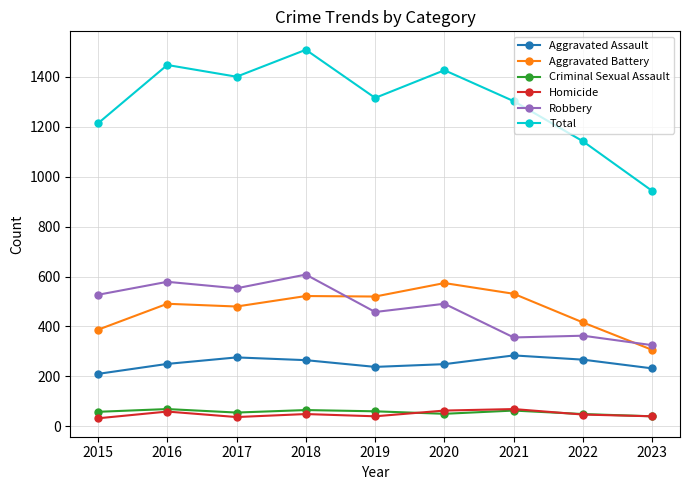

Is the value of Aggravated Battery at 2021 greater than the value of Total at 2017?

No